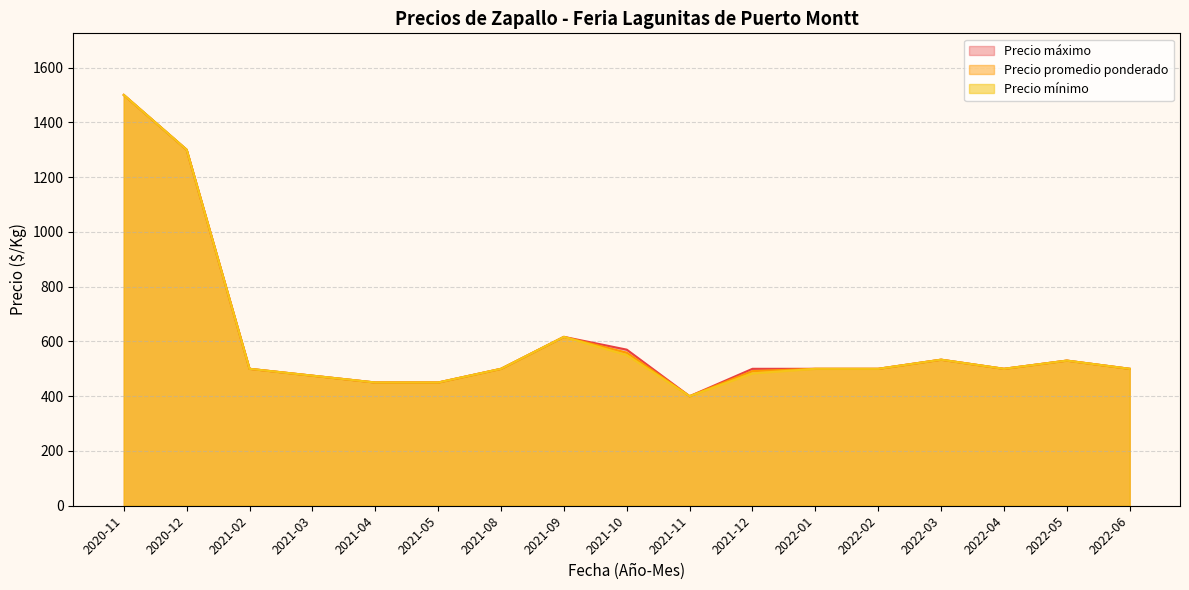

What is the value of the Precio mínimo point at the 3rd from the left?

500